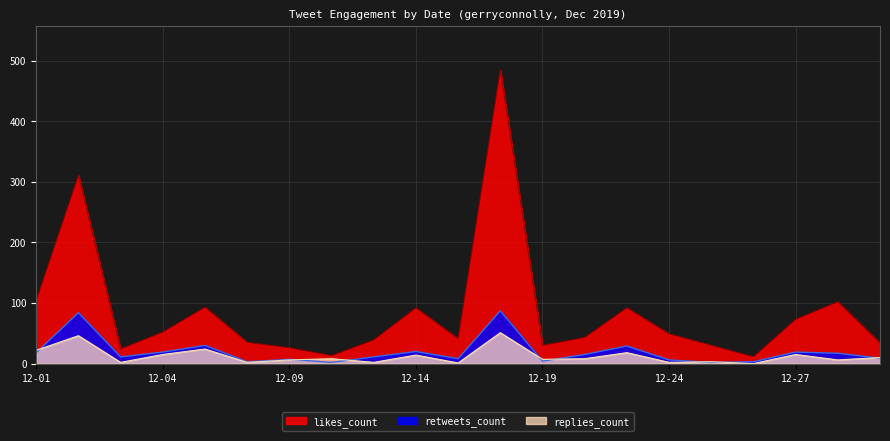

What is the difference between the second highest and second lowest values in the likes_count series?

298